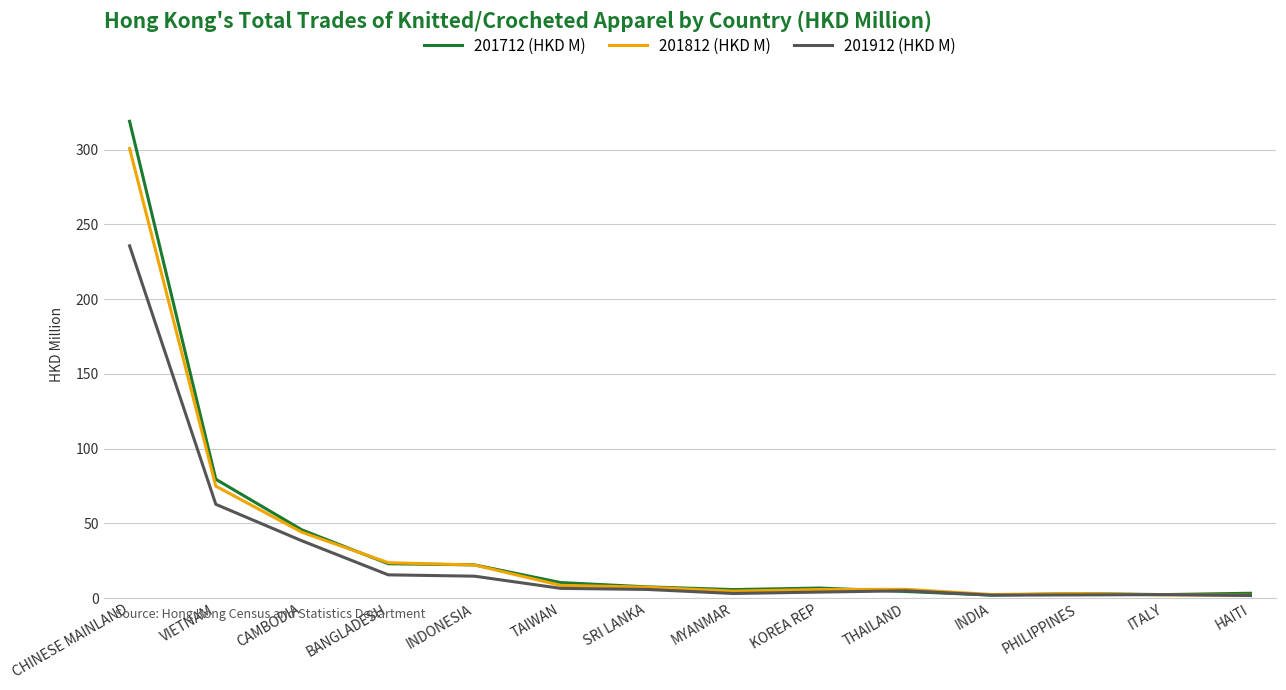

What value does the 201812 (HKD M) series have at PHILIPPINES?

3.0